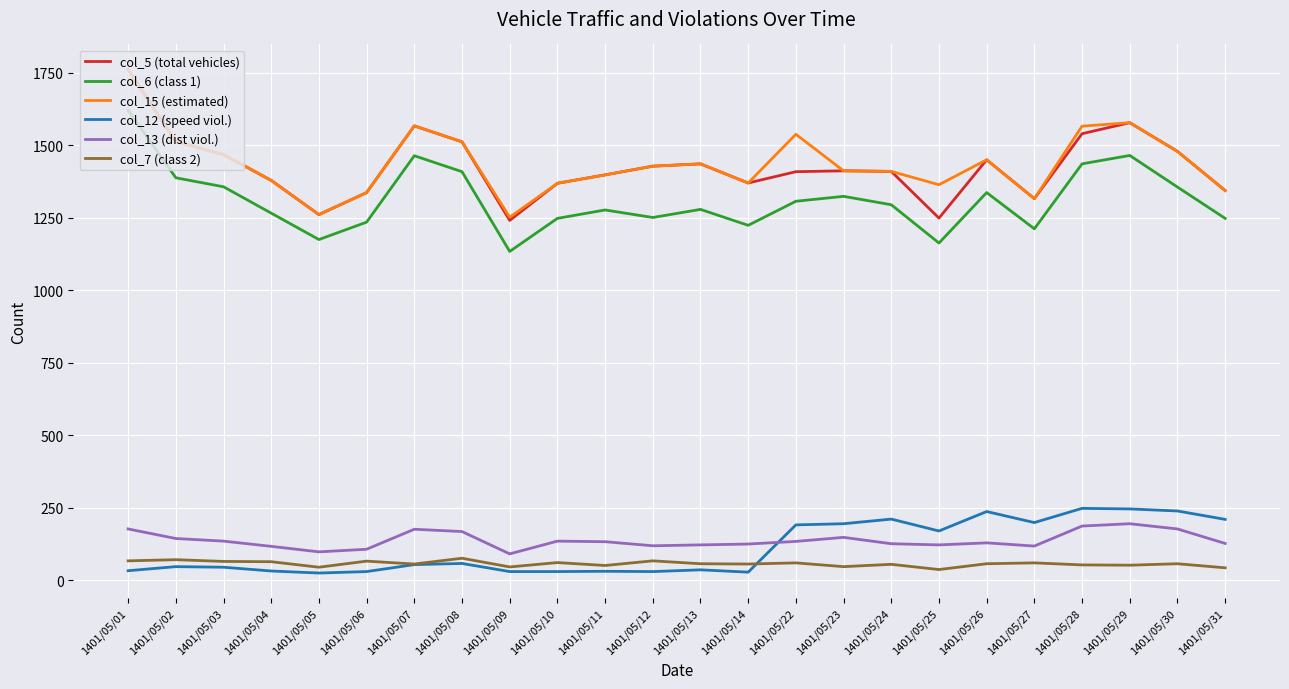

The value of col_15 (estimated) at 1401/05/12 is 398. True or false?

False